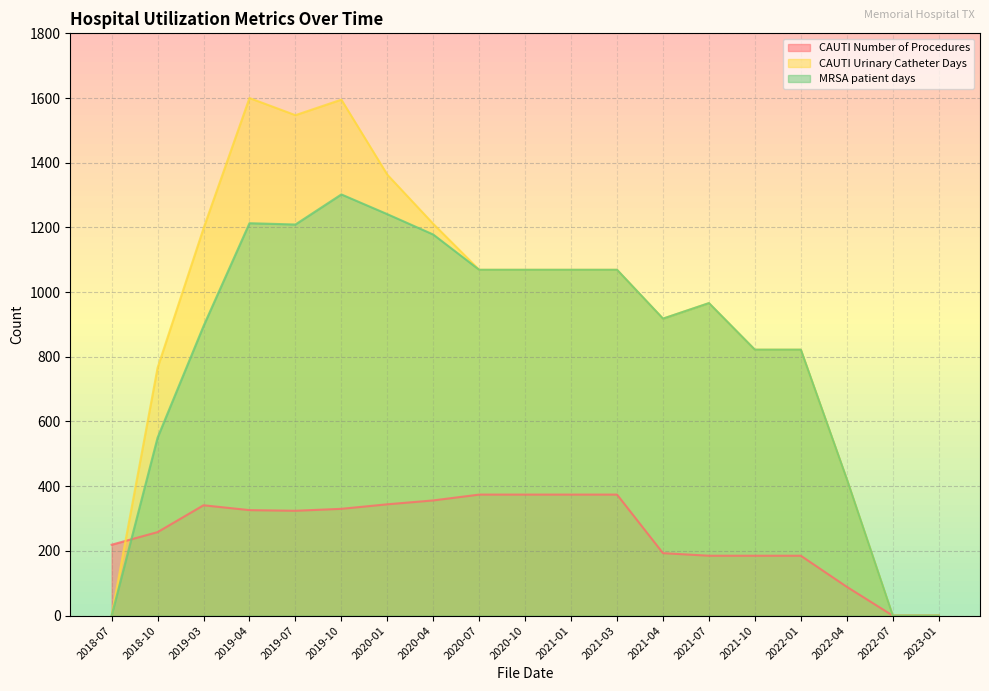

Reading right to left, what are all the values shown in this chart?

CAUTI Number of Procedures: 2023-01=0	2022-07=0	2022-04=89	2022-01=185	2021-10=185	2021-07=185	2021-04=193	2021-03=374	2021-01=374	2020-10=374	2020-07=374	2020-04=356	2020-01=344	2019-10=330	2019-07=324	2019-04=326	2019-03=341	2018-10=258	2018-07=219
CAUTI Urinary Catheter Days: 2023-01=0	2022-07=0	2022-04=422	2022-01=822	2021-10=822	2021-07=966	2021-04=918	2021-03=1069	2021-01=1069	2020-10=1069	2020-07=1069	2020-04=1211	2020-01=1363	2019-10=1595	2019-07=1547	2019-04=1600	2019-03=1197	2018-10=766	2018-07=0
MRSA patient days: 2023-01=0	2022-07=0	2022-04=422	2022-01=822	2021-10=822	2021-07=966	2021-04=918	2021-03=1069	2021-01=1069	2020-10=1069	2020-07=1069	2020-04=1178	2020-01=1241	2019-10=1302	2019-07=1209	2019-04=1213	2019-03=895	2018-10=550	2018-07=0